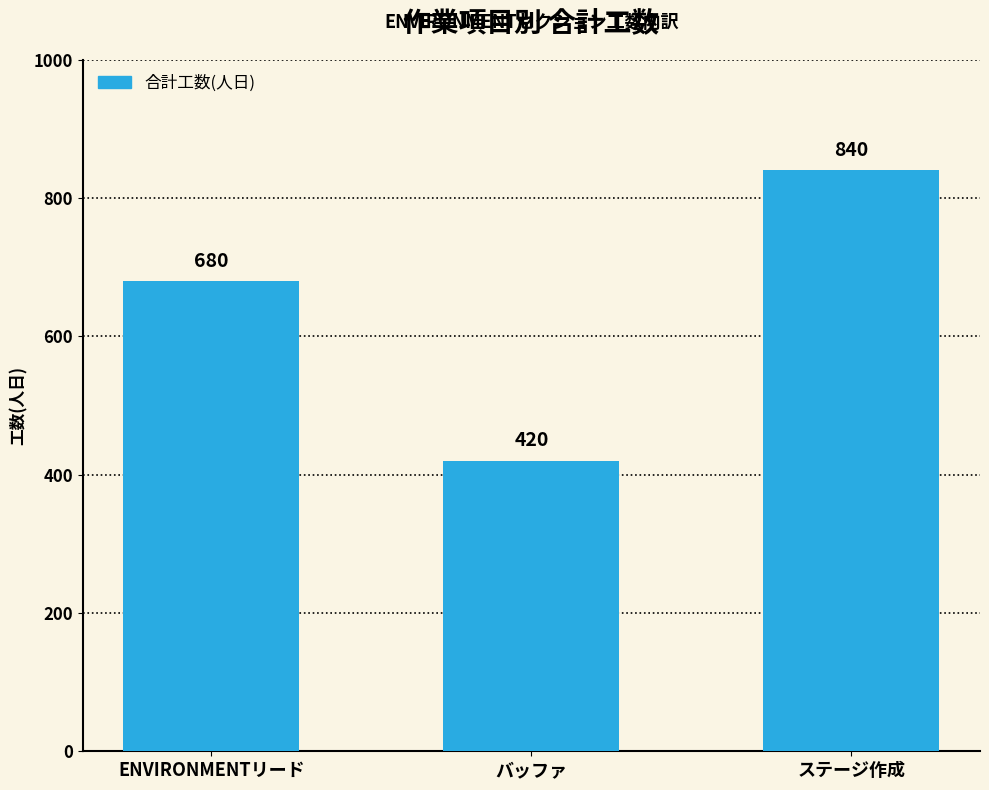

Is it true that the value at ENVIRONMENTリード is 1184?

False